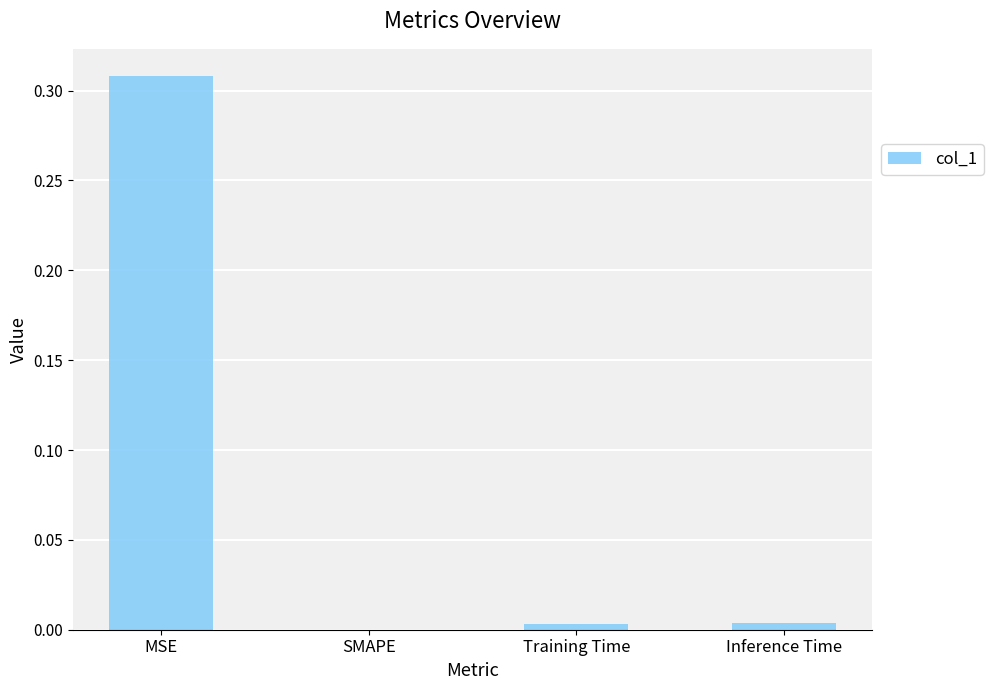

Where is the data nearest to the value 0?

SMAPE